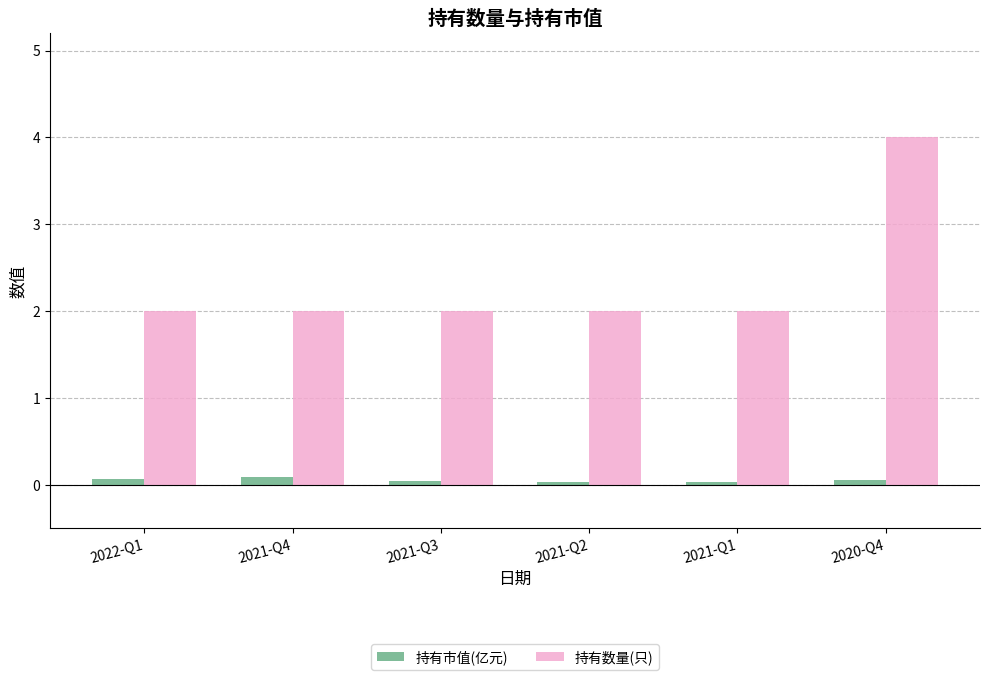

How many bars are there in total?

12